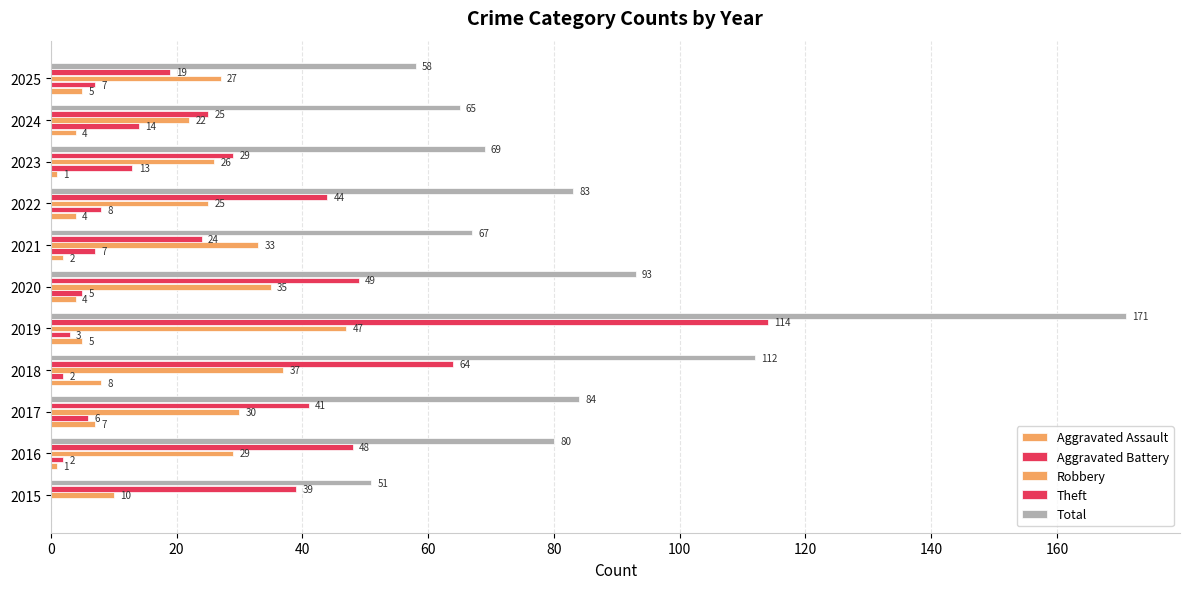

How many positive values does the Aggravated Assault series have?

10